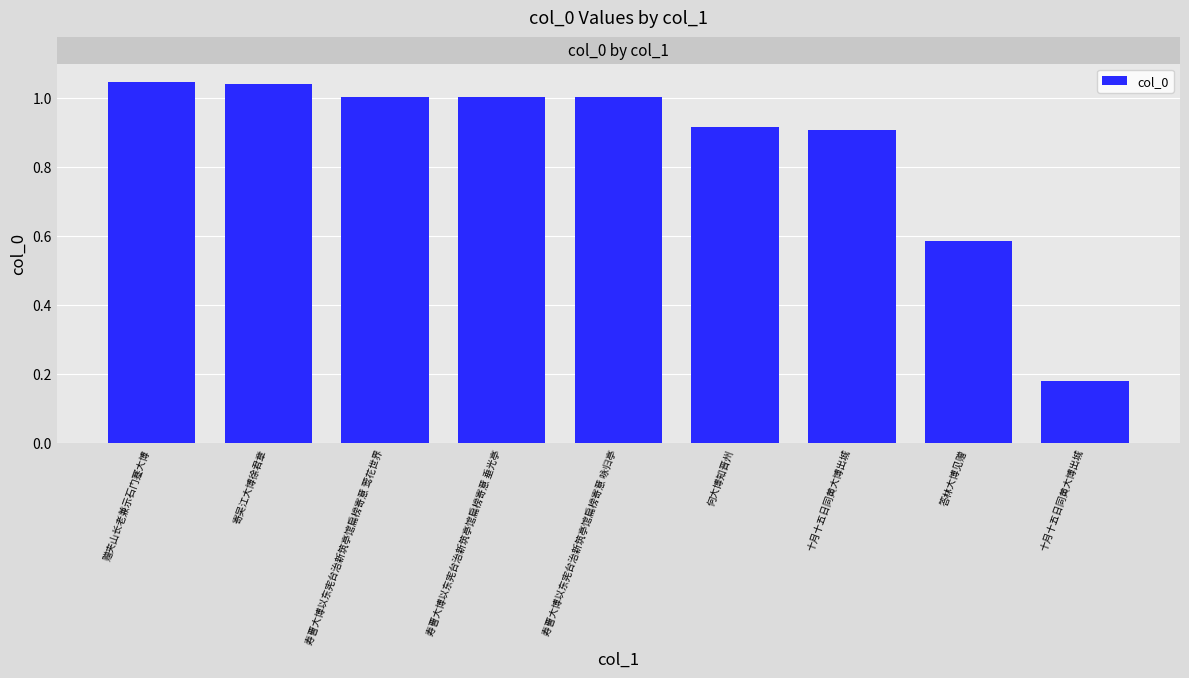

Does the chart contain any negative values?

No